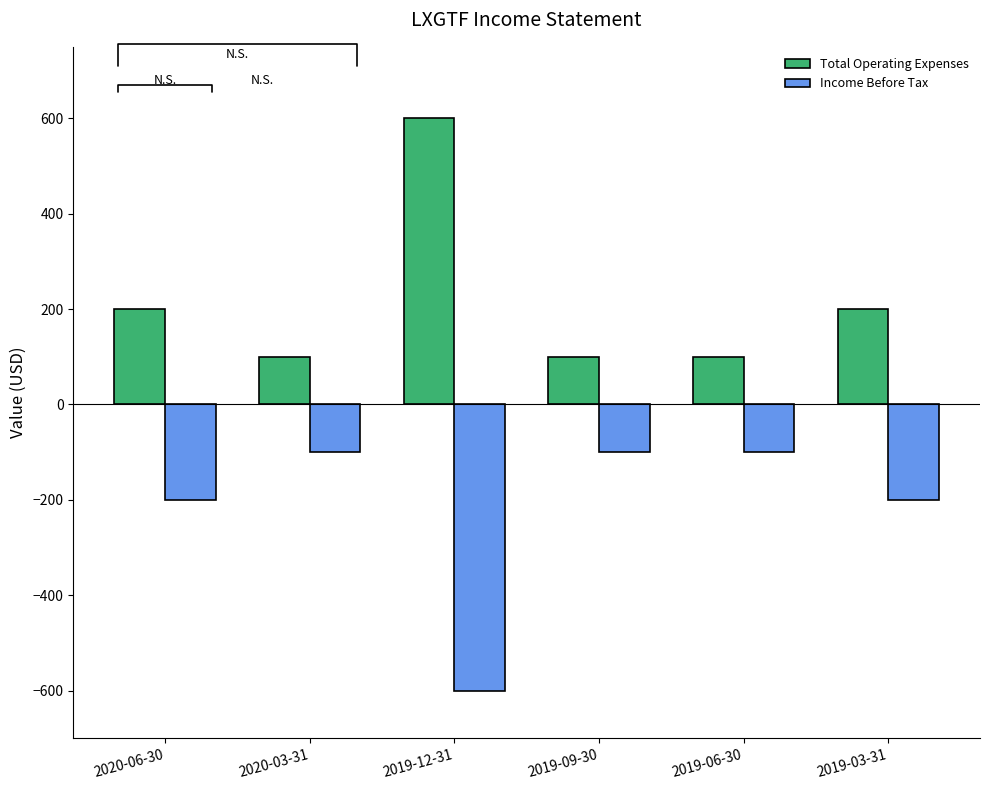

What is the difference between the second highest and second lowest values in the Income Before Tax series?

100